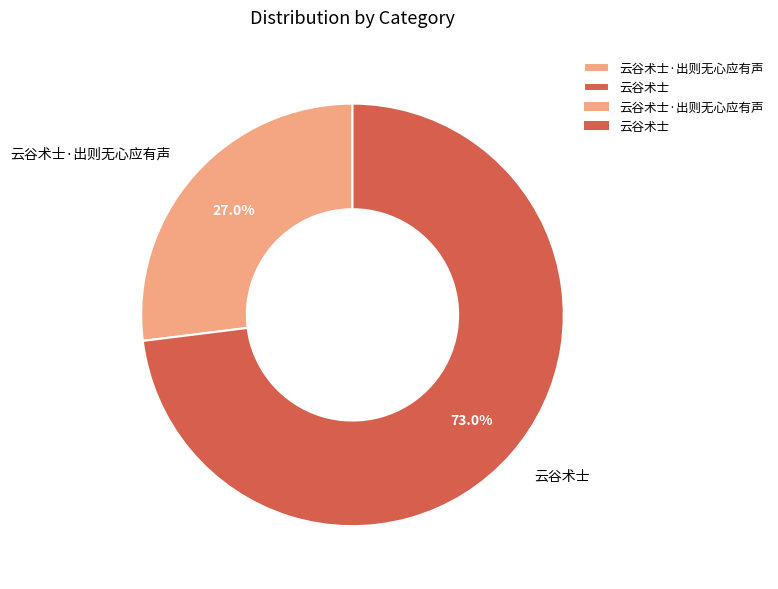

True or false: 云谷术士 accounts for 60% of the total.

False